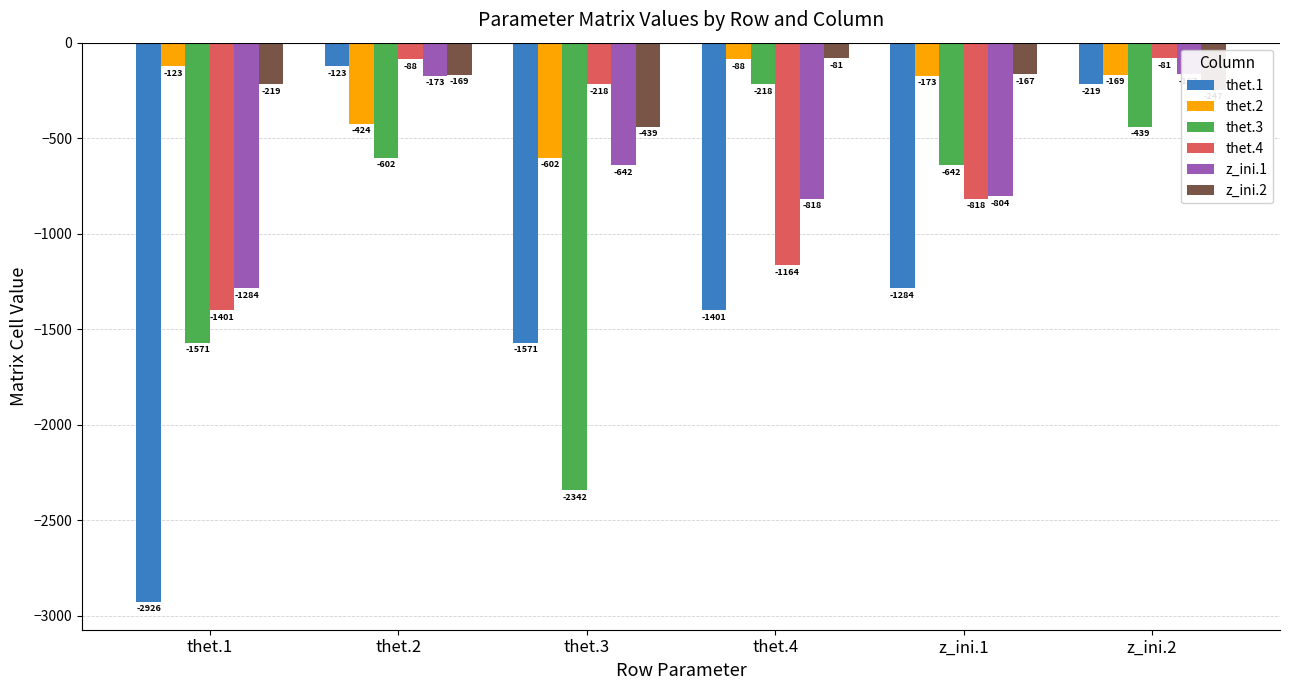

Which series has the largest total across all categories?

z_ini.2